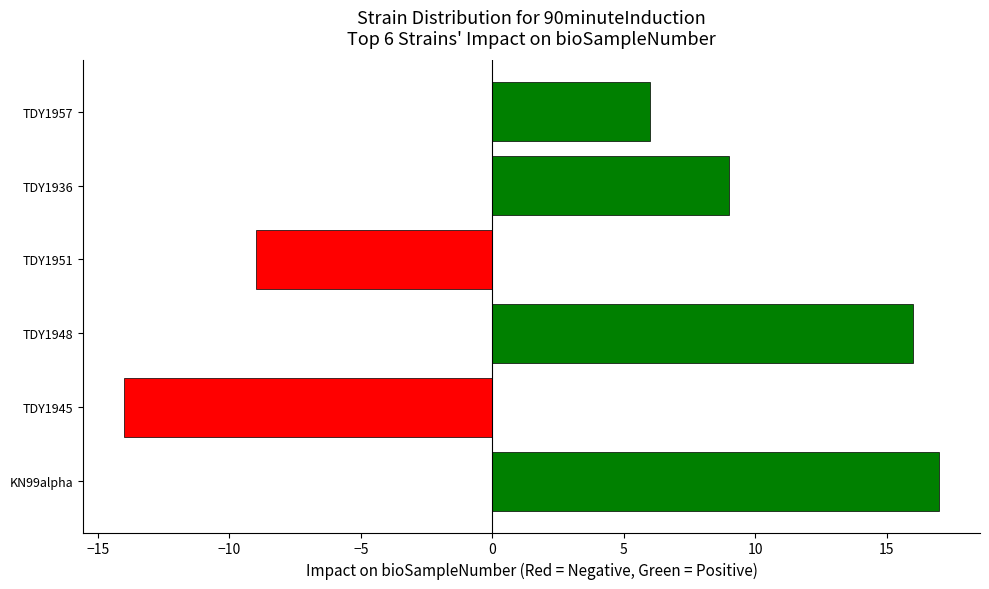

What is the sum of the values at TDY1957 and TDY1948?

22